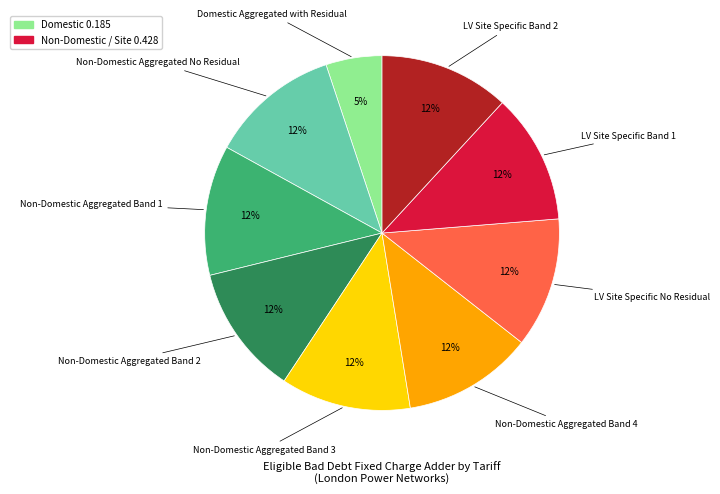

To the nearest percent, what is the difference between the largest and smallest slice percentages?

7%